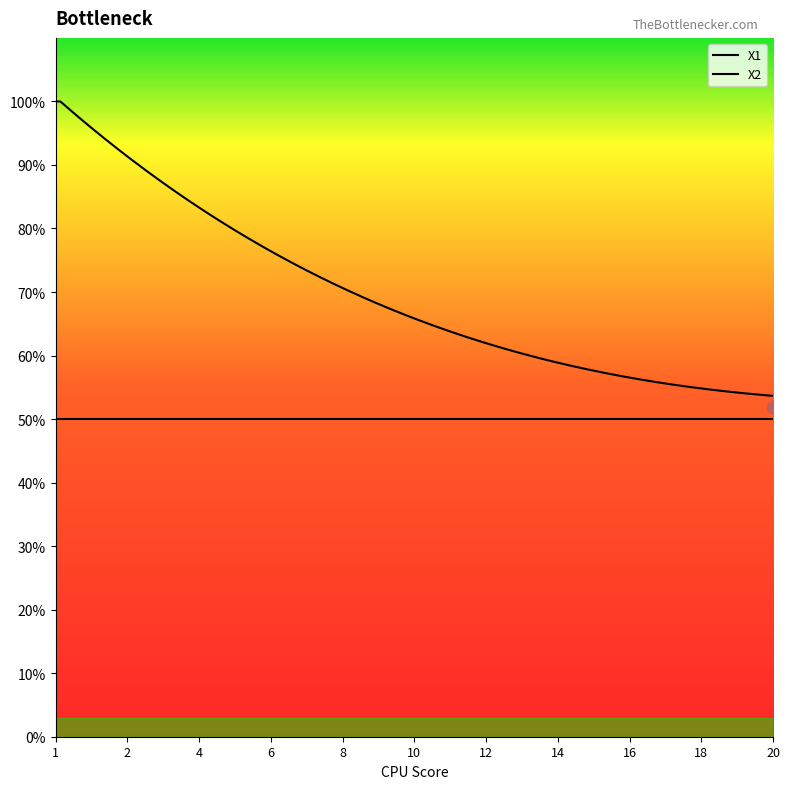

Which series has the largest total across all categories?

X2